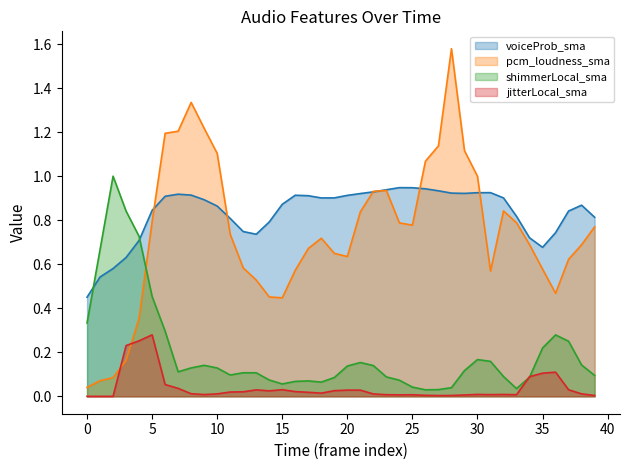

Which has a higher value, 27 or 5?

27